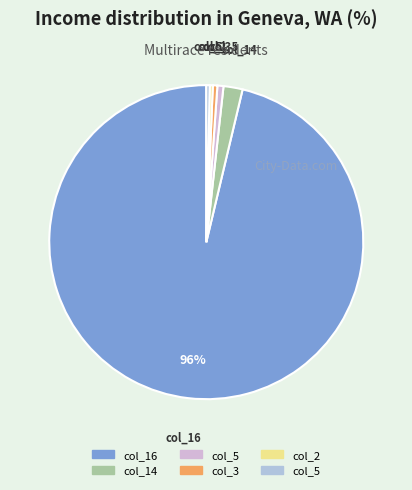

How many segments does this pie chart have?

6